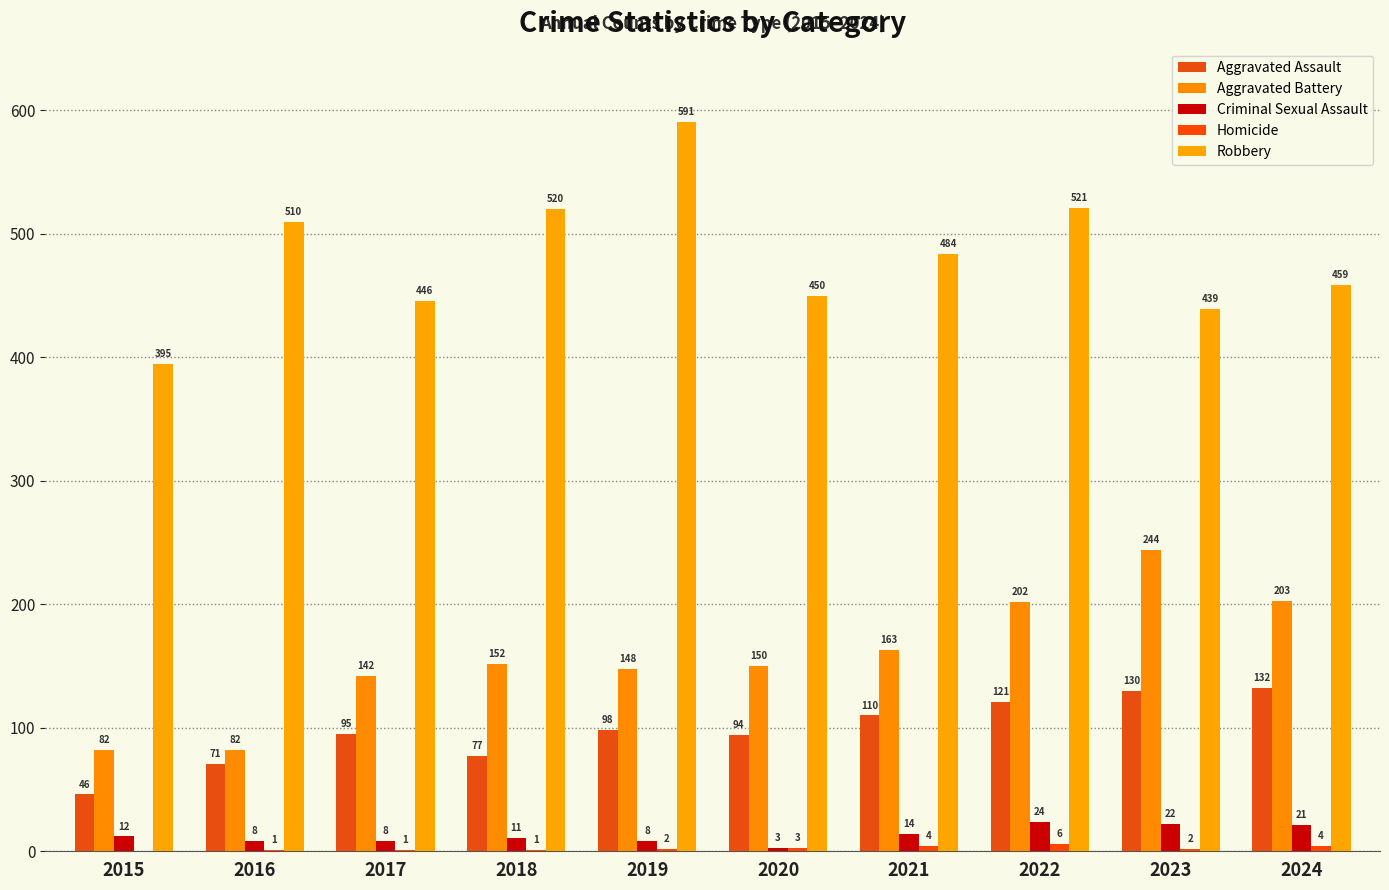

Does the chart contain stacked bars?

No